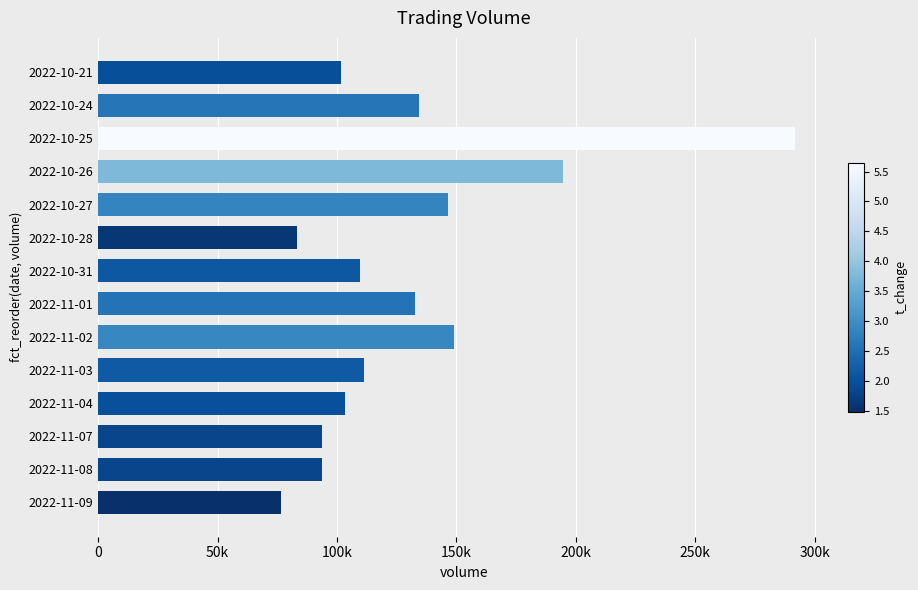

Does the chart contain any negative values?

No